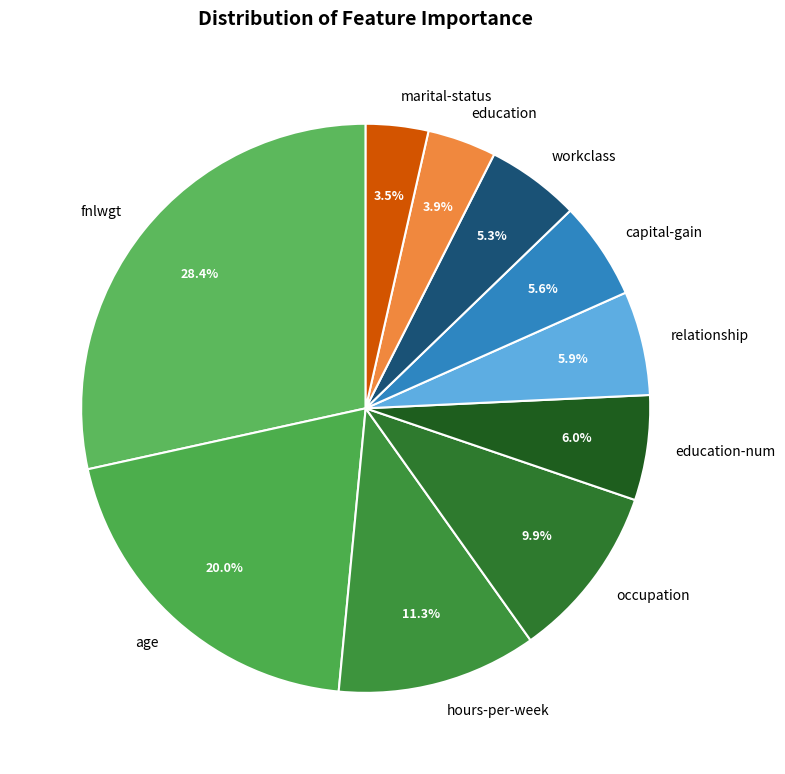

Which category has the biggest portion of the pie?

fnlwgt